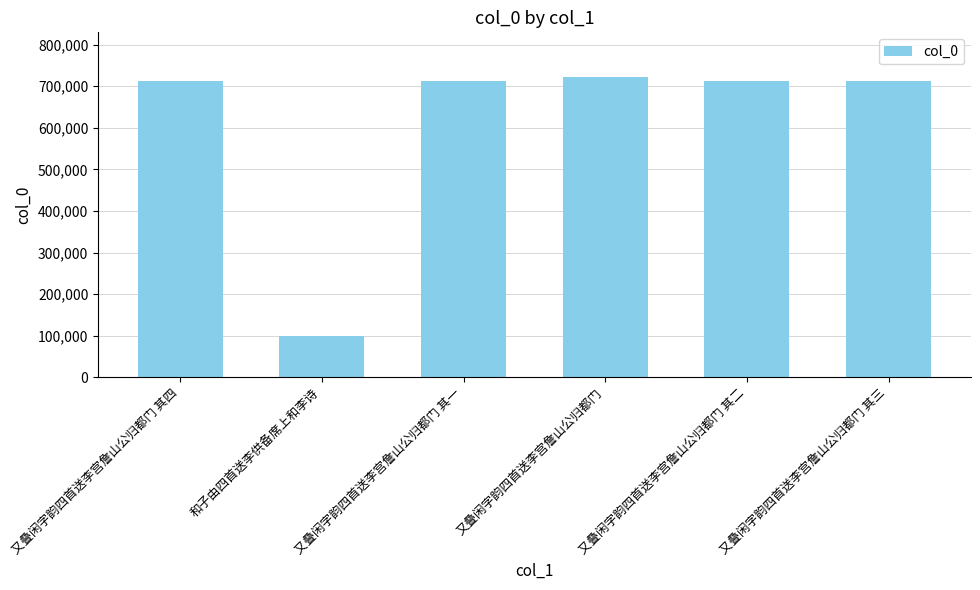

What is the sum of all values?

3674178